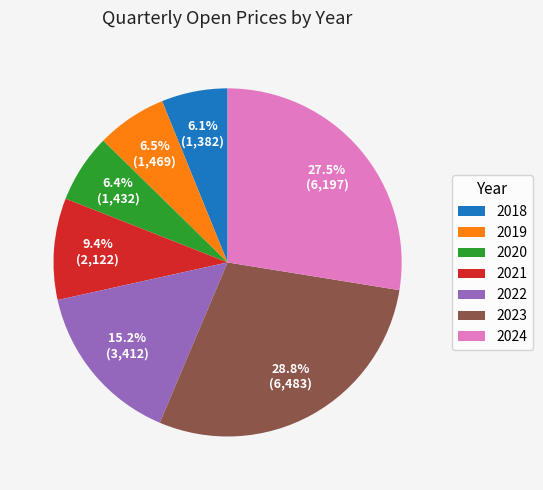

Is the sum of 2021 and 2020 greater than half?

No